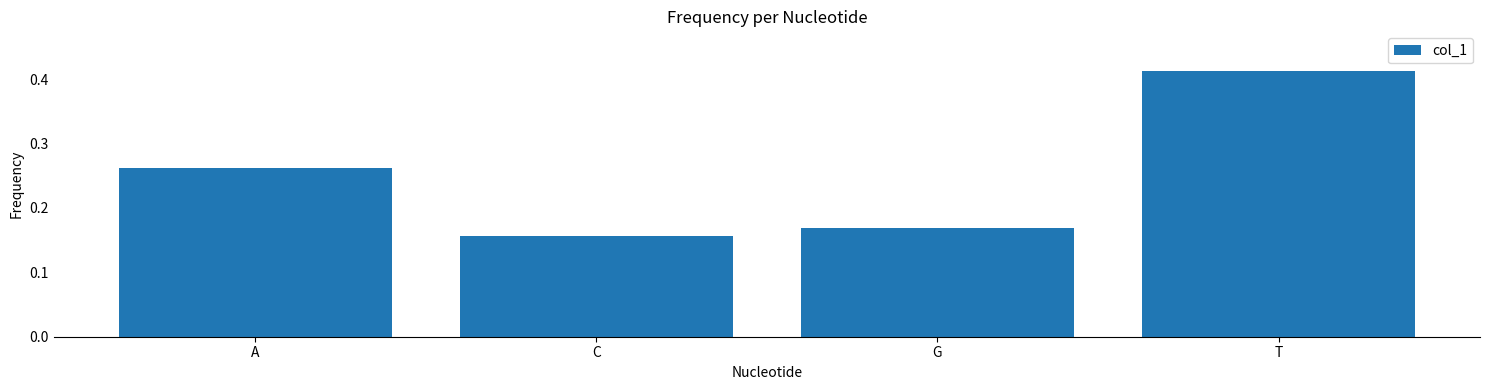

What position from the left is T?

4